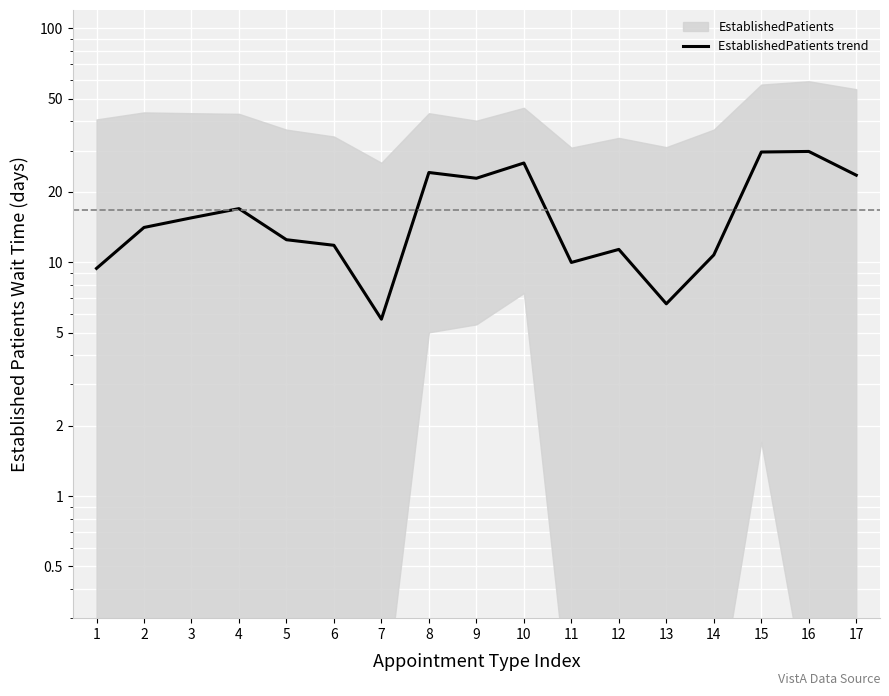

Reading left to right, list all the values displayed in this chart.

9.4	14.1	15.5	16.9	12.5	11.8	5.7	24.2	22.8	26.5	10.0	11.3	6.6	10.7	29.6	29.7	23.5